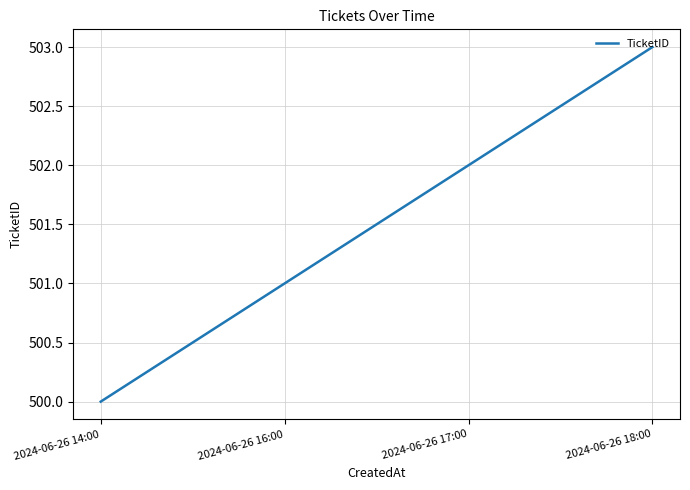

How many series are shown in this chart?

1